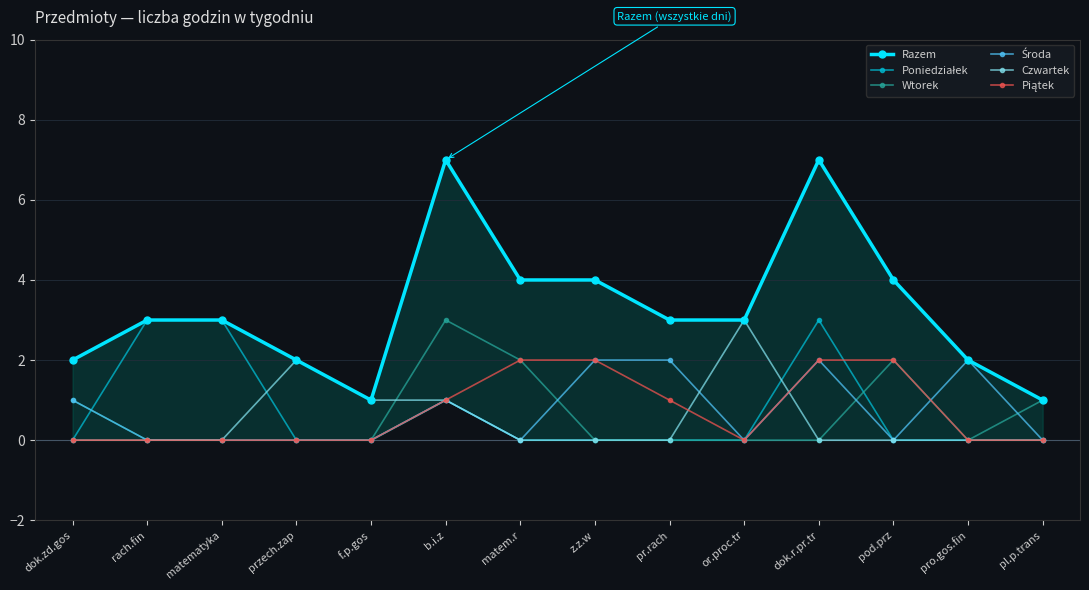

How many values in Czwartek are above zero?

4